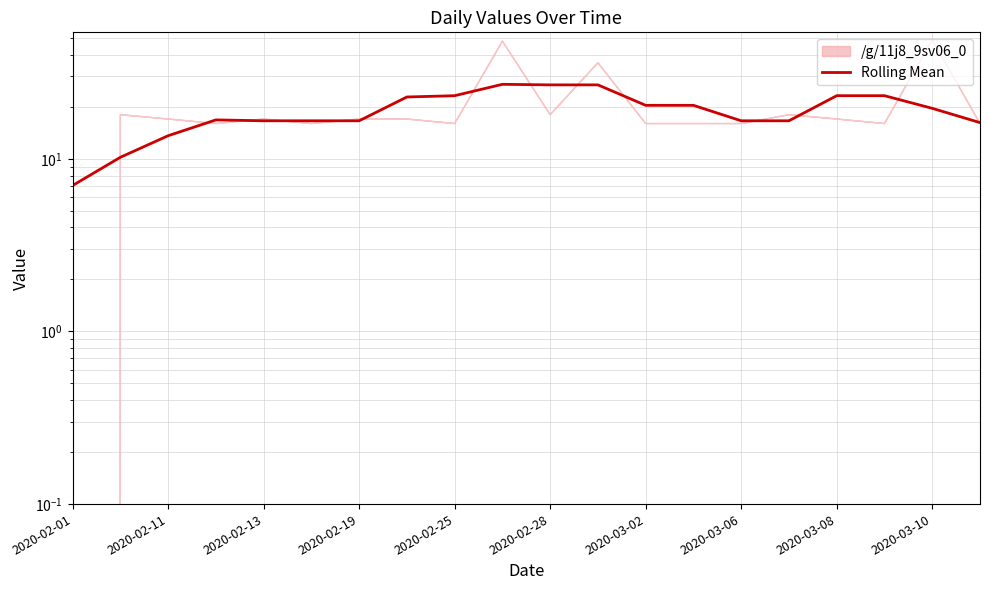

Does the chart display data point markers on the line(s)?

No